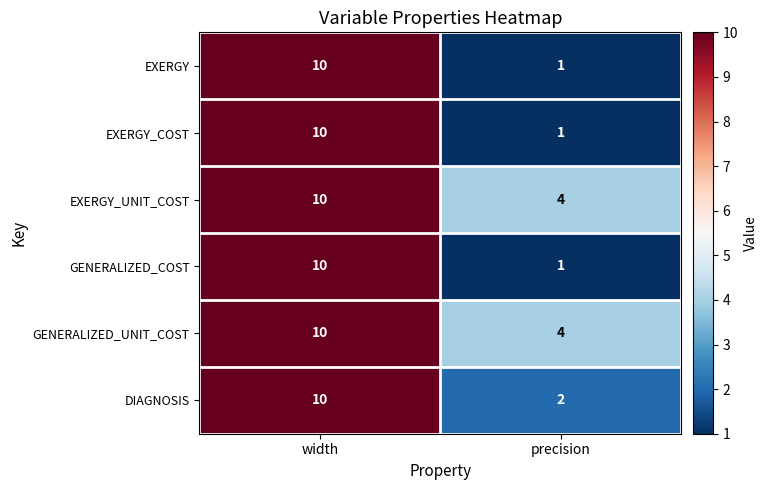

What is the spread (max minus min) of values at precision?

3